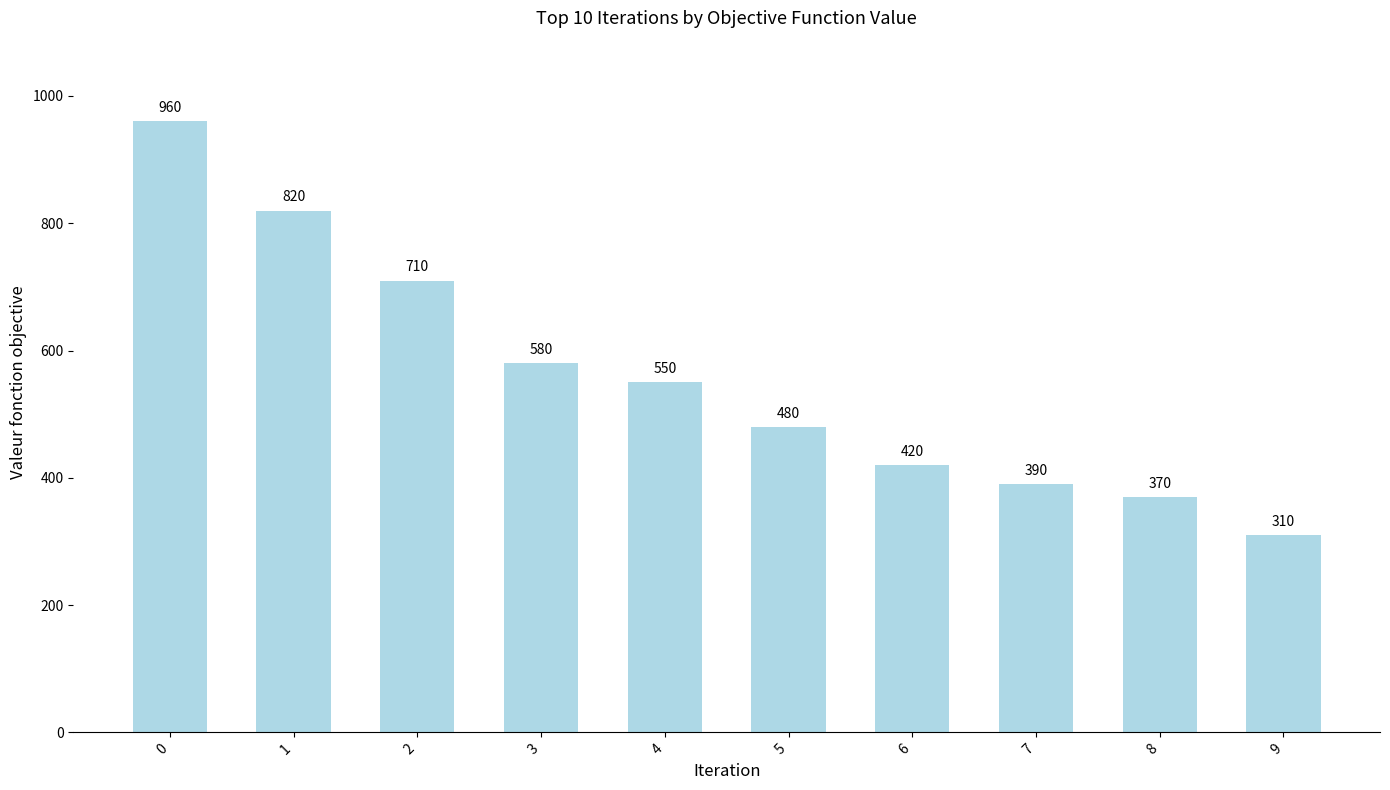

Where is the data nearest to the value 635?

3